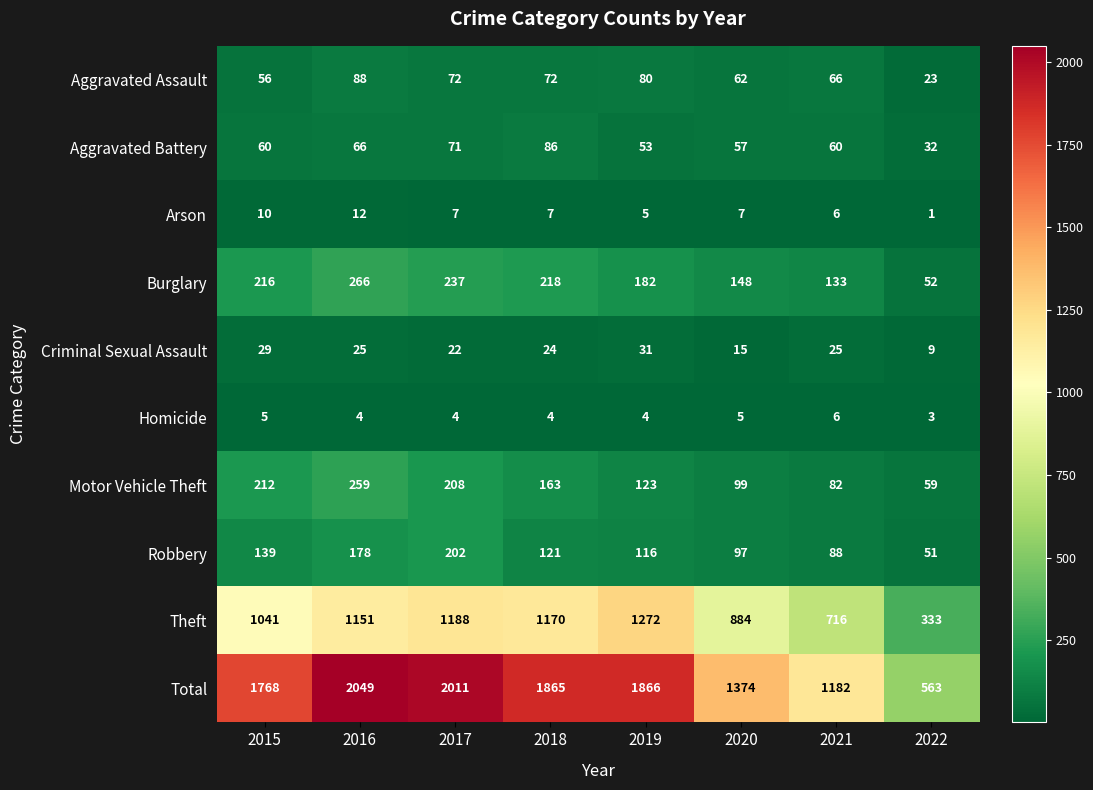

The Criminal Sexual Assault series shows 25 at 2016. True or false?

True